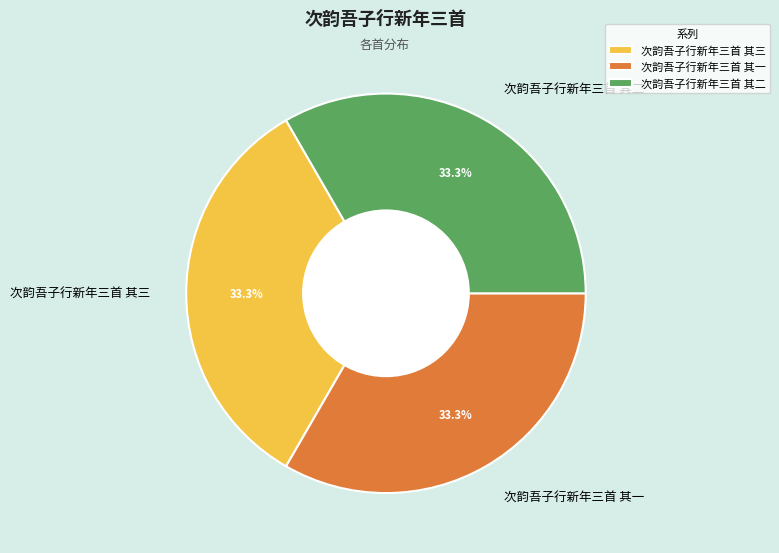

How many slices are in this pie chart?

3